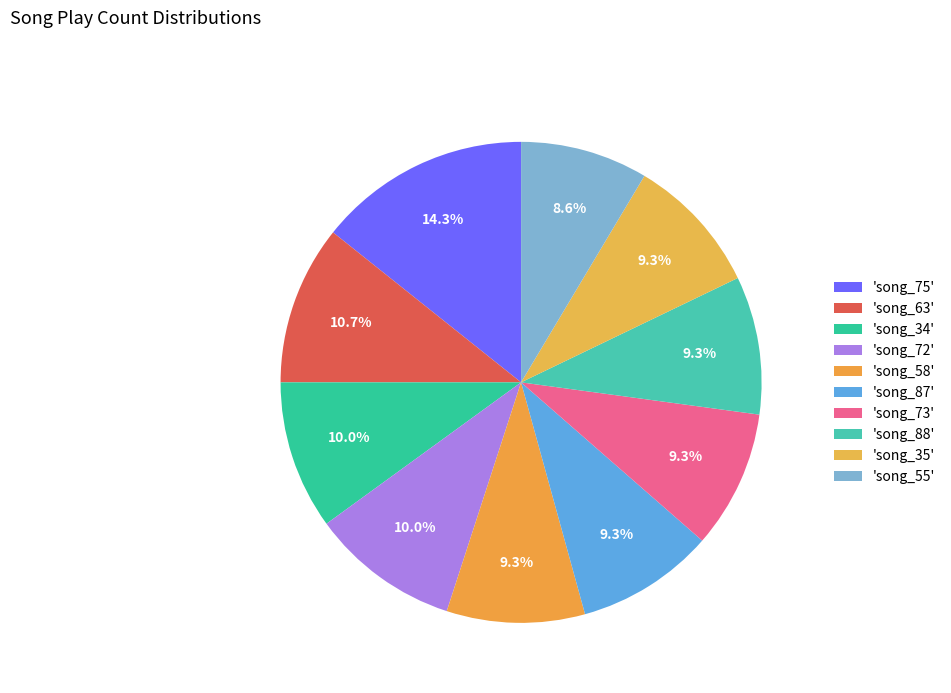

Rank the categories by value from highest to lowest.

song_75, song_63, song_34, song_72, song_58, song_87, song_73, song_88, song_35, song_55